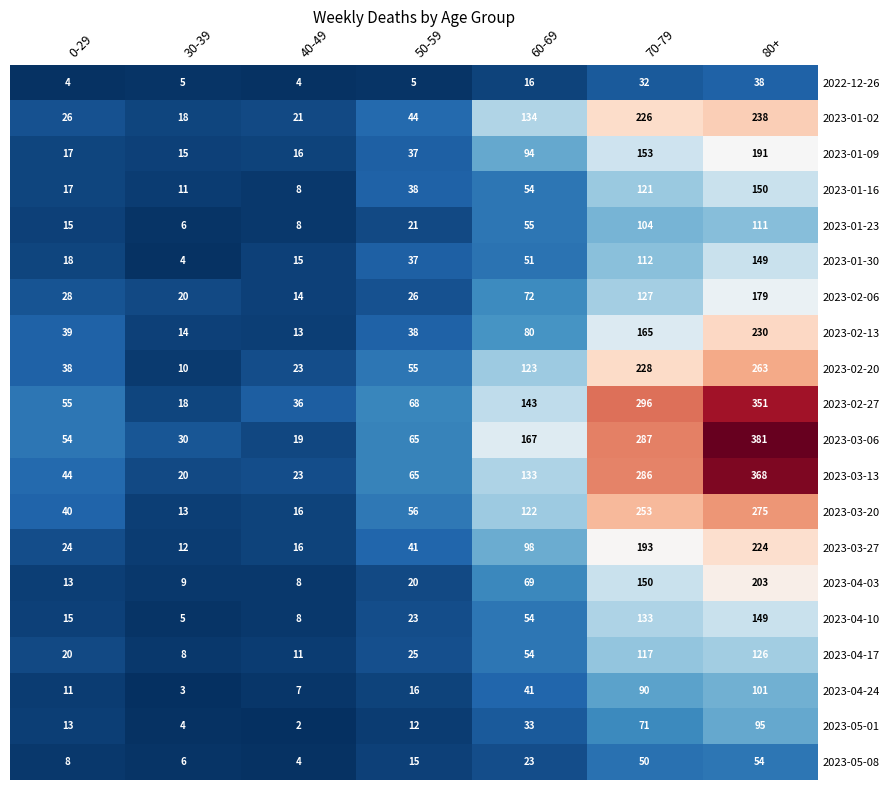

At which label is 2023-04-03 closest to 105?

60-69